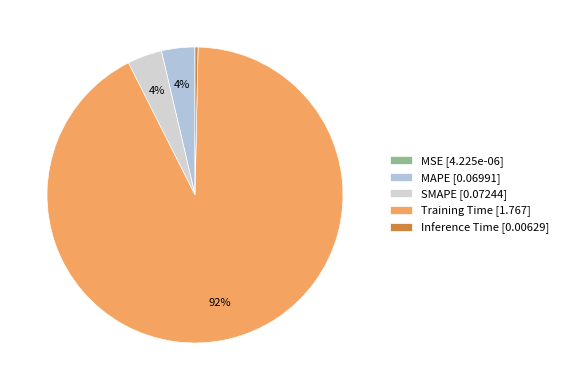

Rank the categories by value from highest to lowest.

Training Time, SMAPE, MAPE, Inference Time, MSE